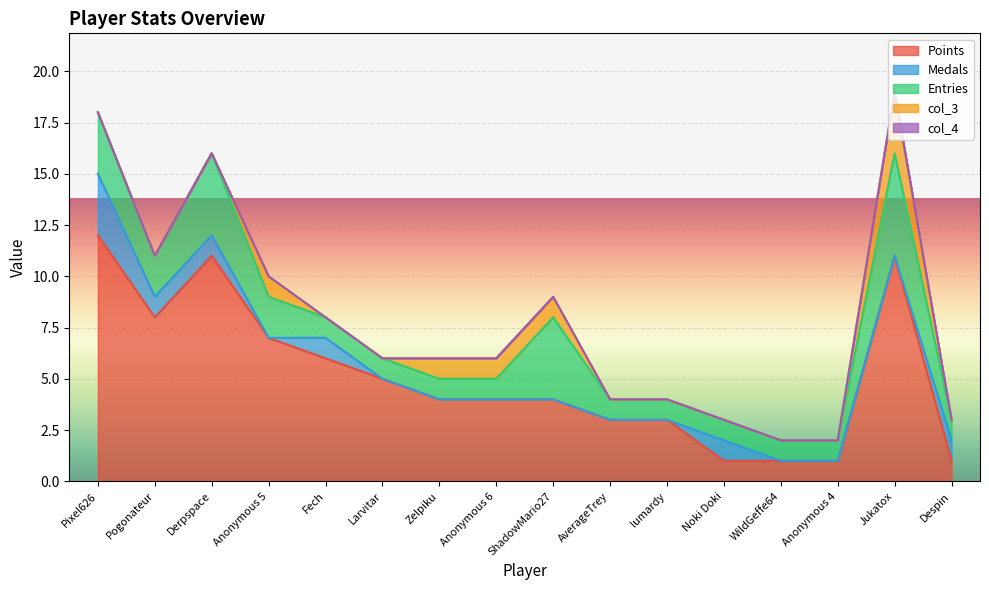

What is the difference between the highest and lowest values at lumardy?

3